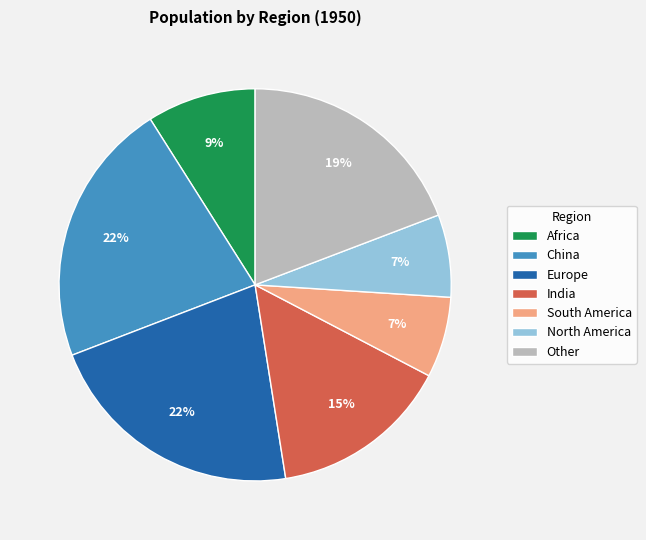

Is the sum of Africa and China greater than half?

No